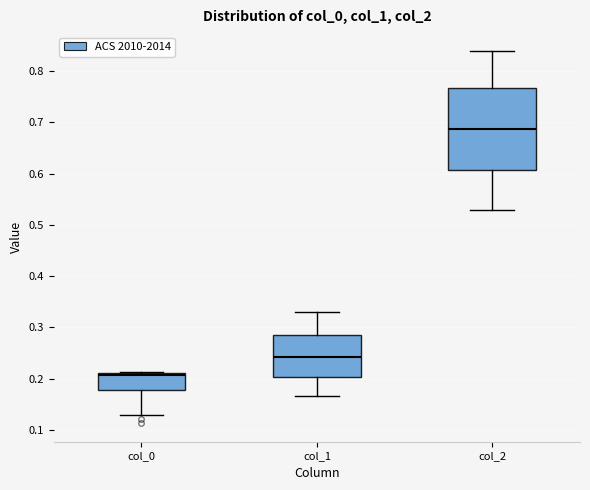

Which box's median line is the highest?

col_2